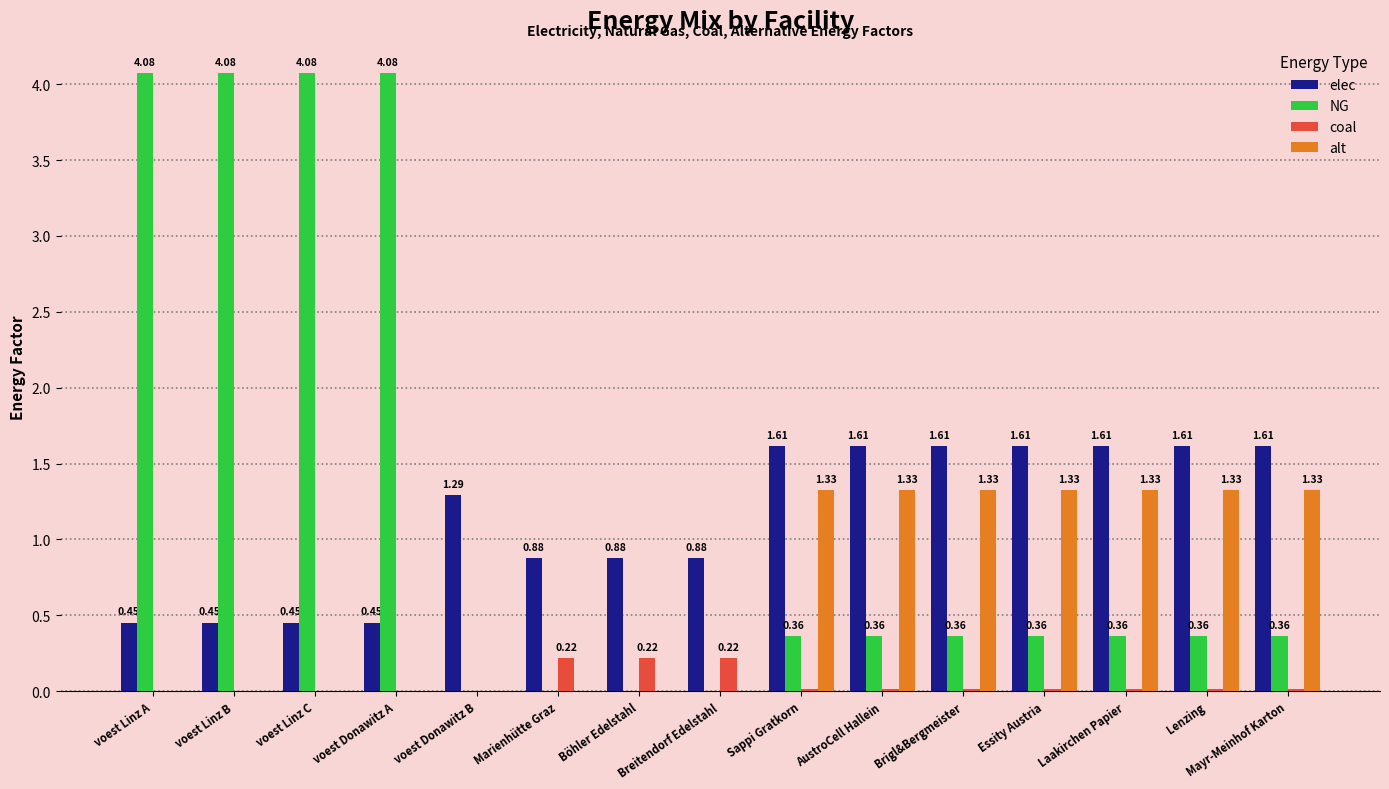

What is the sum of all elec values?

17.0